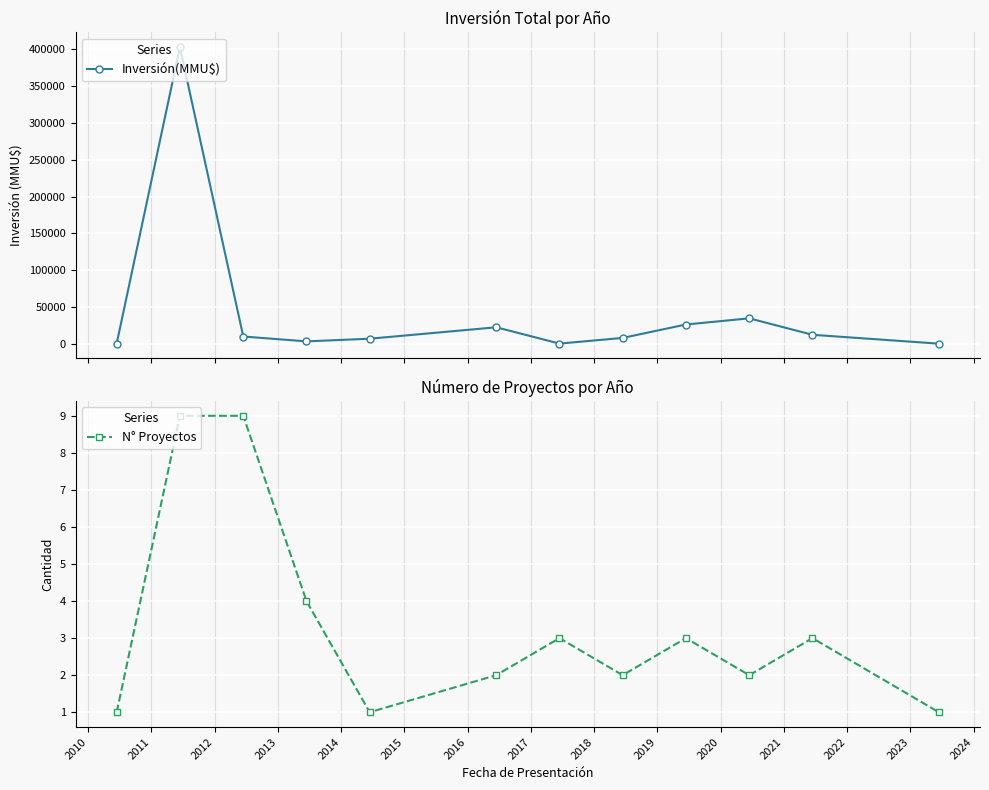

What is the highest value of the Inversión(MMU$) series?

403000